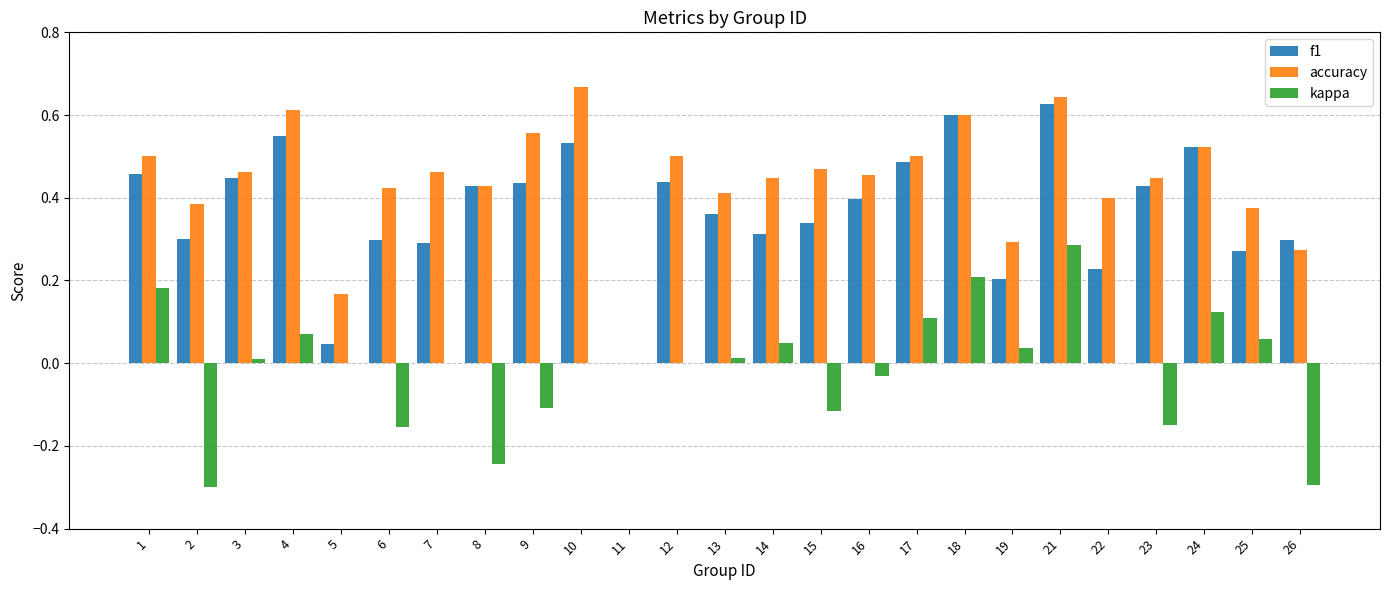

How many distinct data groups are displayed?

3